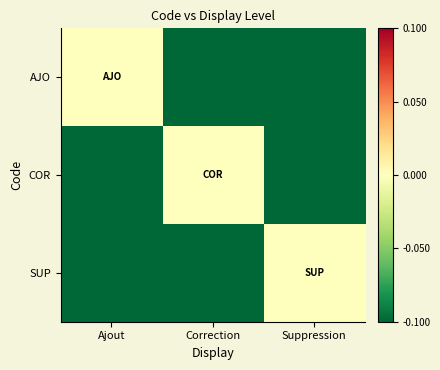

Between Correction and Suppression, which is larger?

Correction